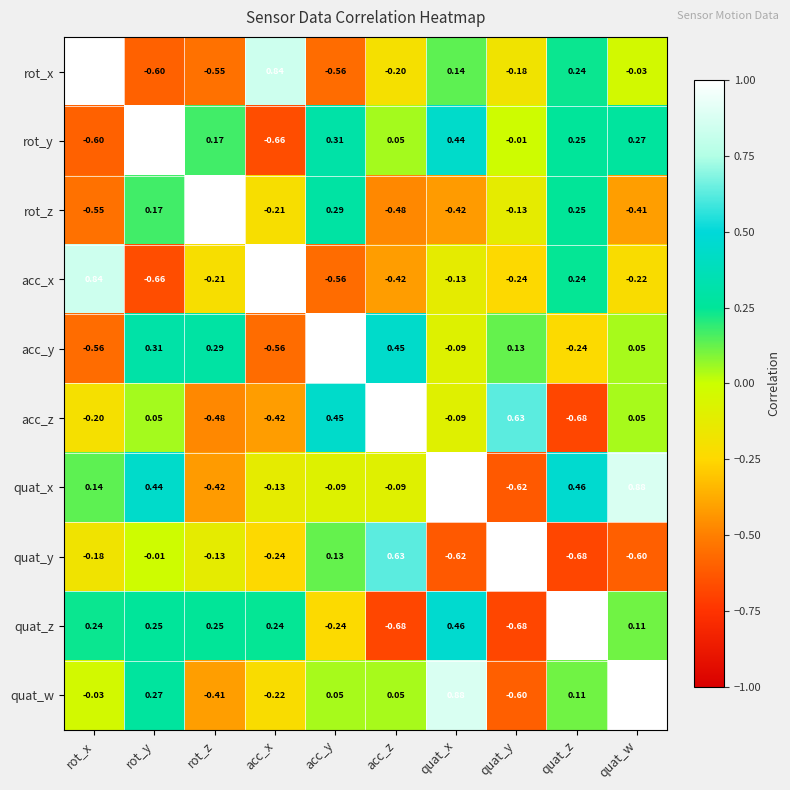

List the labels in order of acc_x value, smallest first.

rot_y, acc_y, acc_z, quat_y, quat_w, rot_z, quat_x, quat_z, rot_x, acc_x